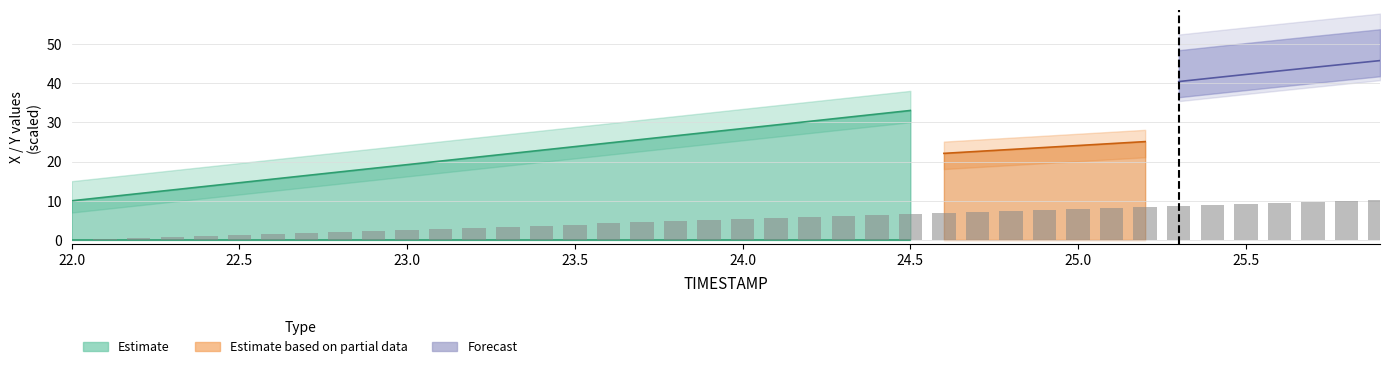

The value at 22.2 is 0.3. True or false?

False